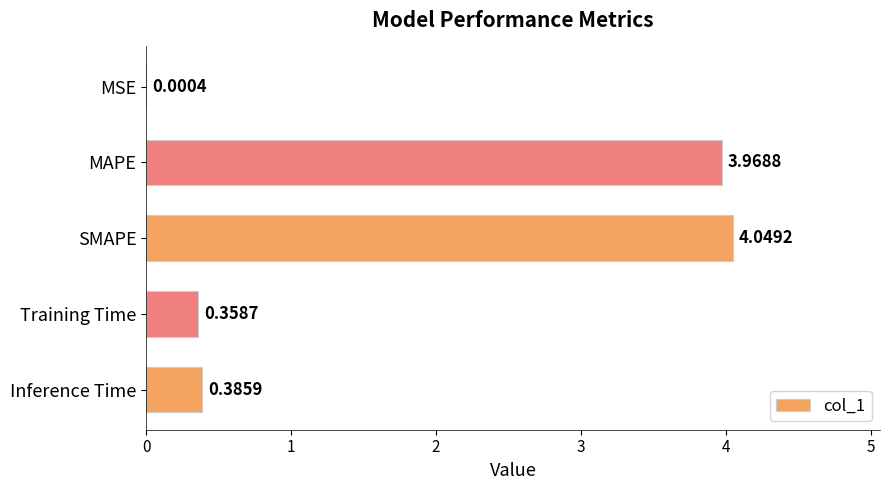

What is the sum of all values?

8.8